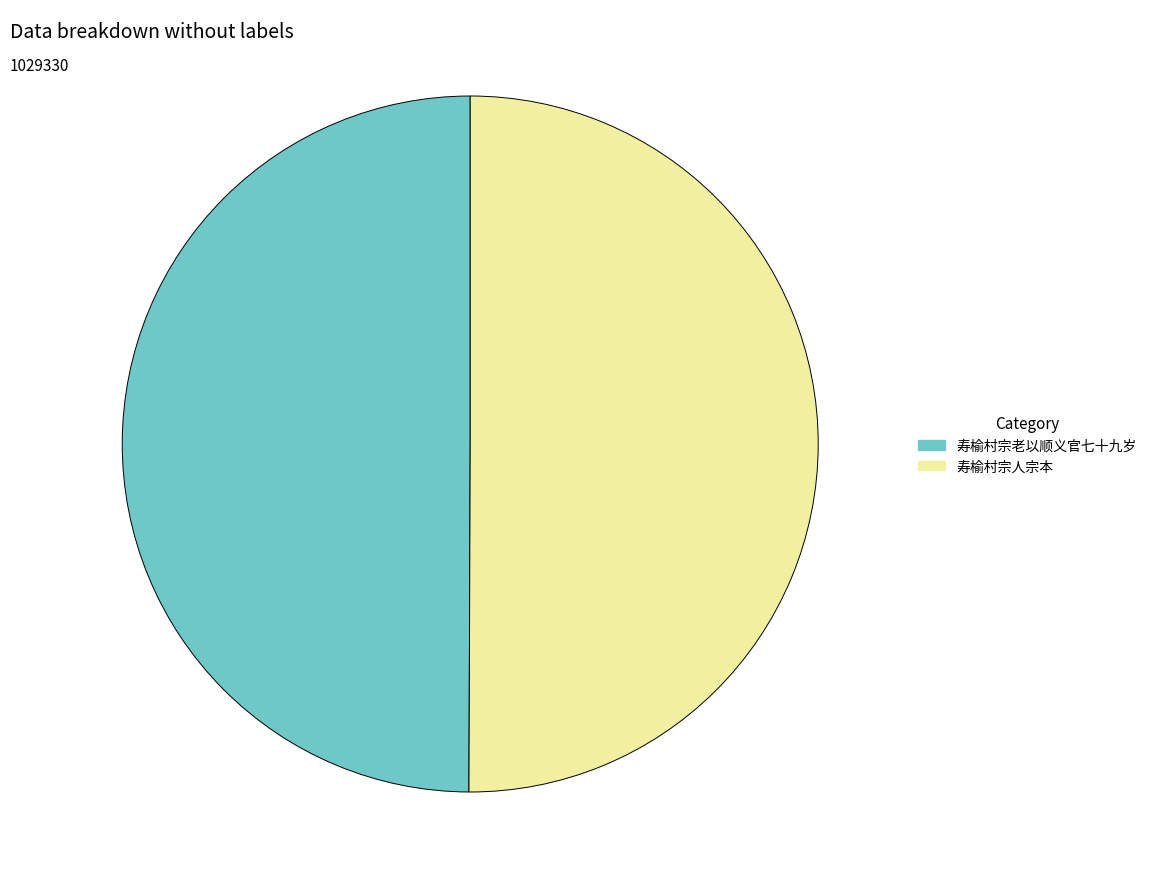

Is the sum of 寿榆村宗人宗本 and 寿榆村宗老以顺义官七十九岁 greater than half?

Yes